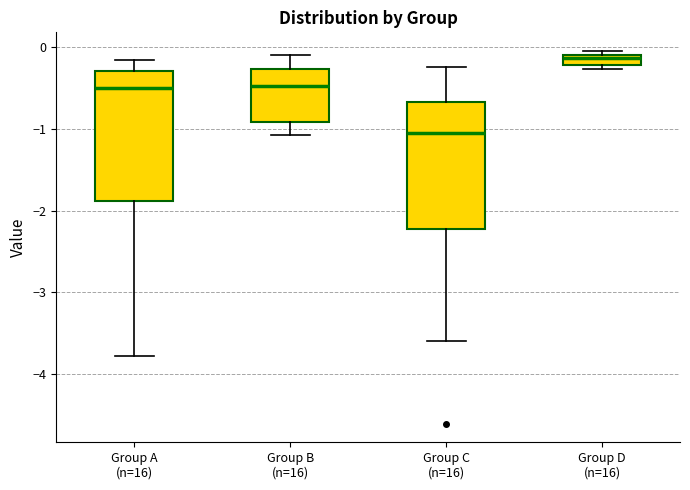

Which box has the highest median line?

Group D (n=16)